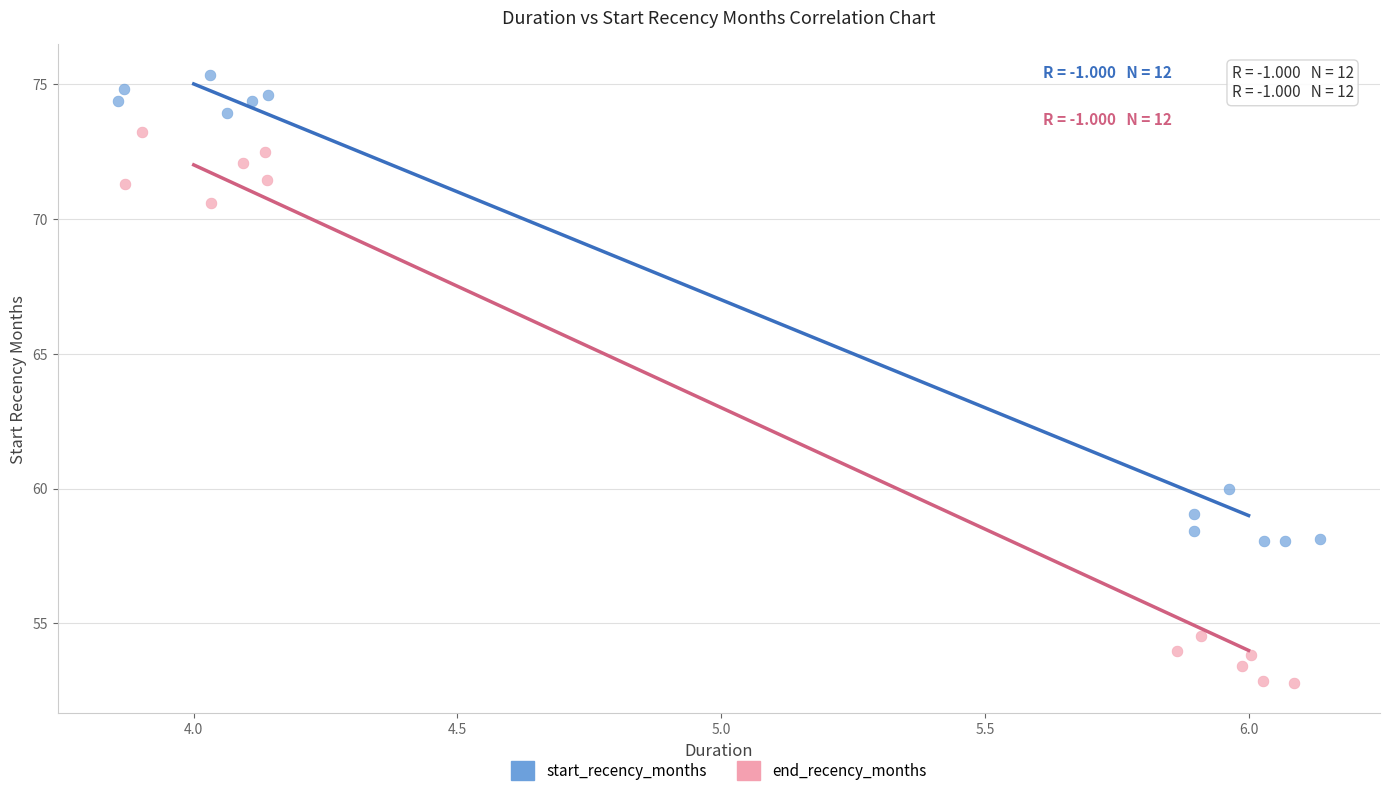

Which series has the largest Y range (max minus min)?

end_recency_months